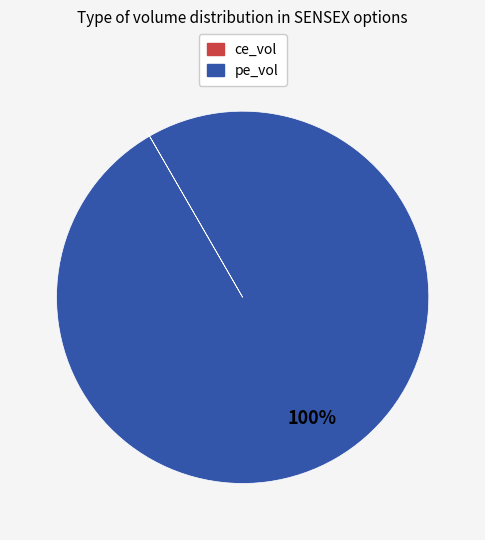

Is there any slice that represents more than half of the pie?

Yes